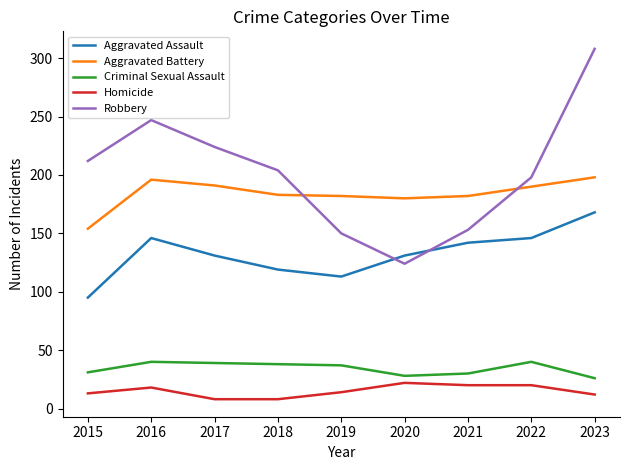

True or false: Robbery has a value of 89 at 2015.

False